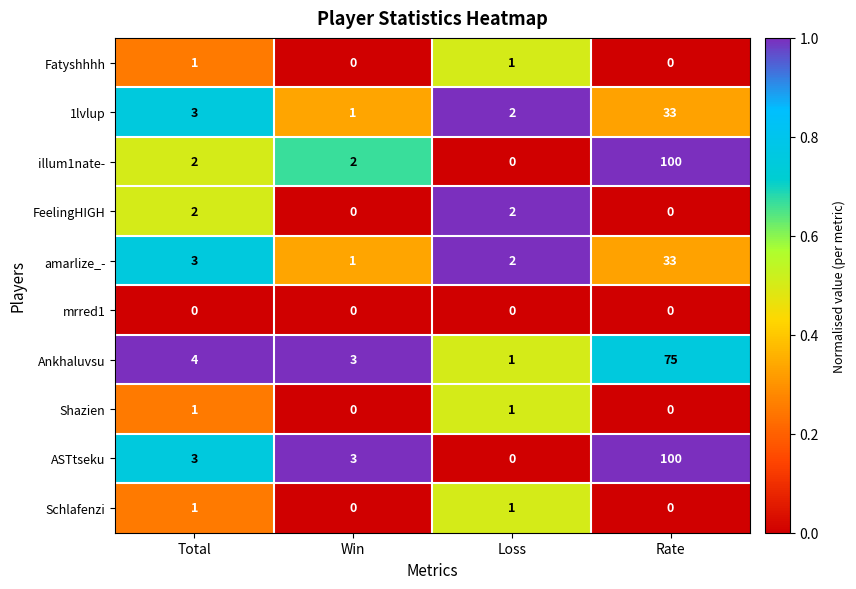

How many categories are shown in the chart?

4